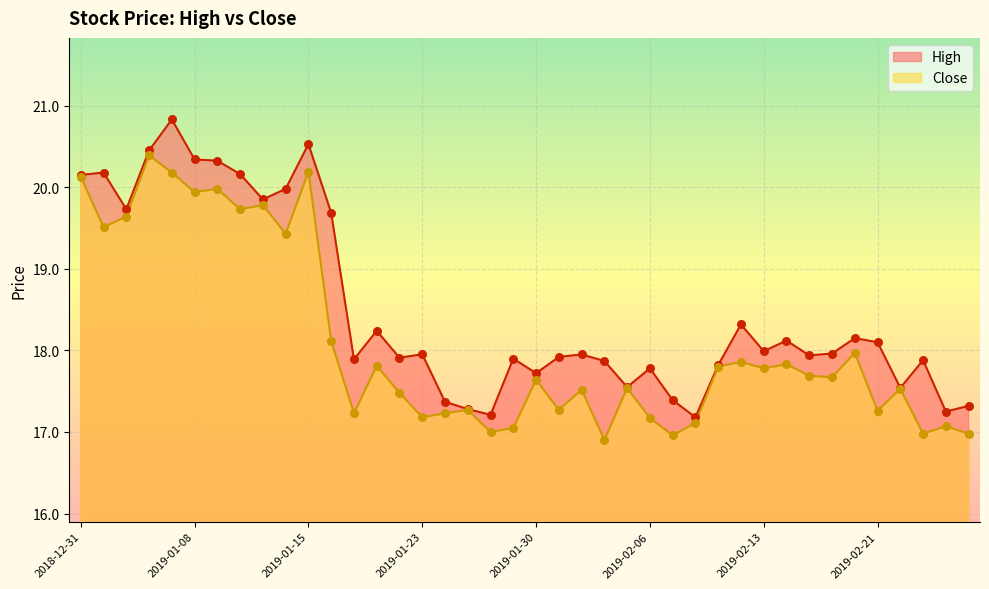

Which series has the largest Y range (max minus min)?

High